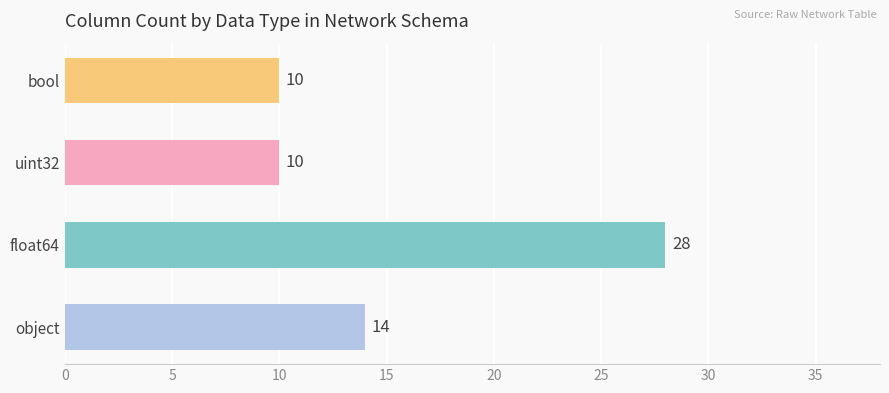

What is the greatest value displayed?

28